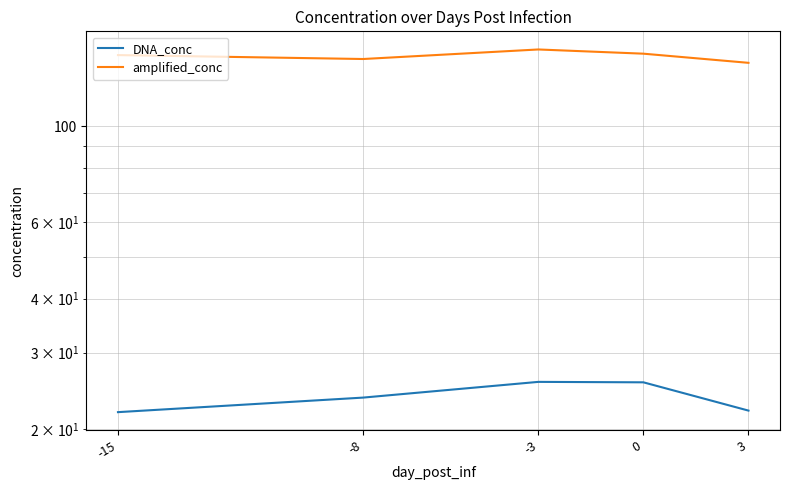

The DNA_conc series shows 25.6 at 0. True or false?

True